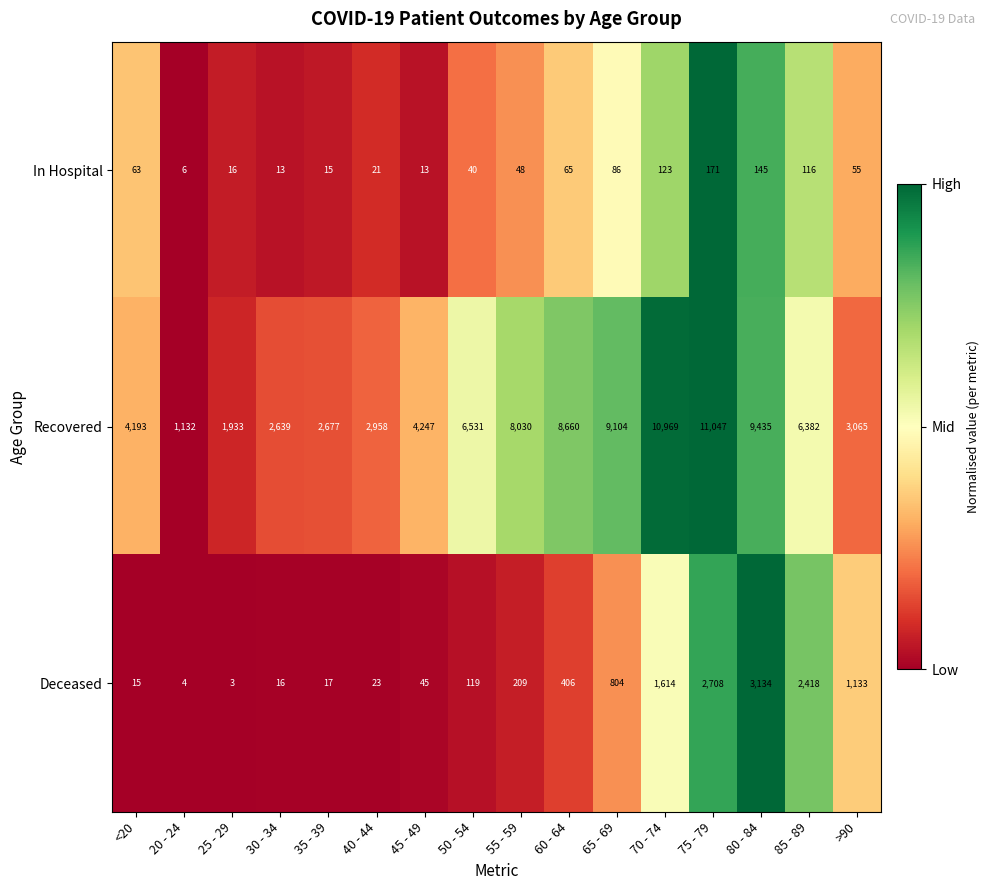

Which series has the largest total across all categories?

Recovered